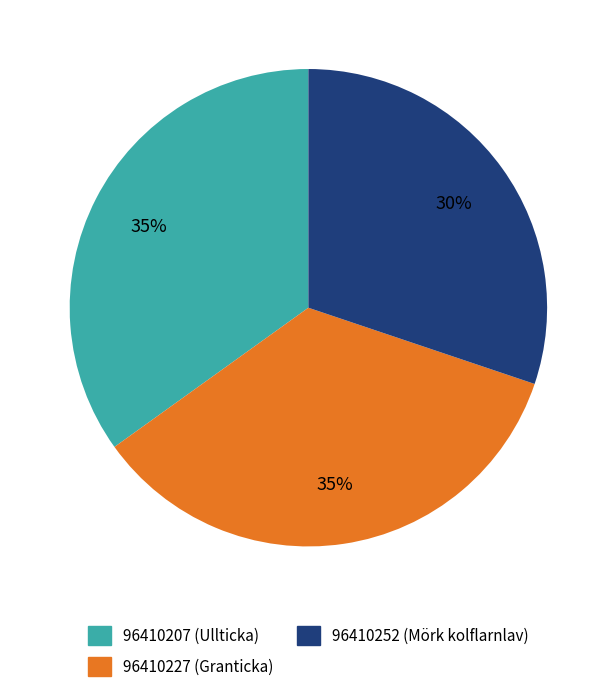

The 96410207 (Ullticka) slice represents 35% of the pie. True or false?

True